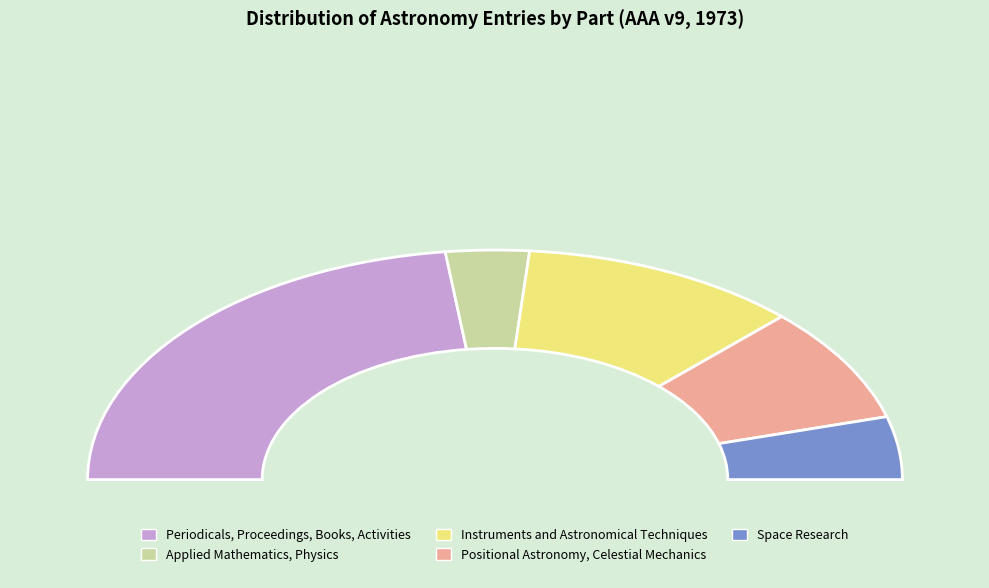

Do Periodicals, Proceedings, Books, Activities and Instruments and Astronomical Techniques together represent more than half of the pie?

Yes